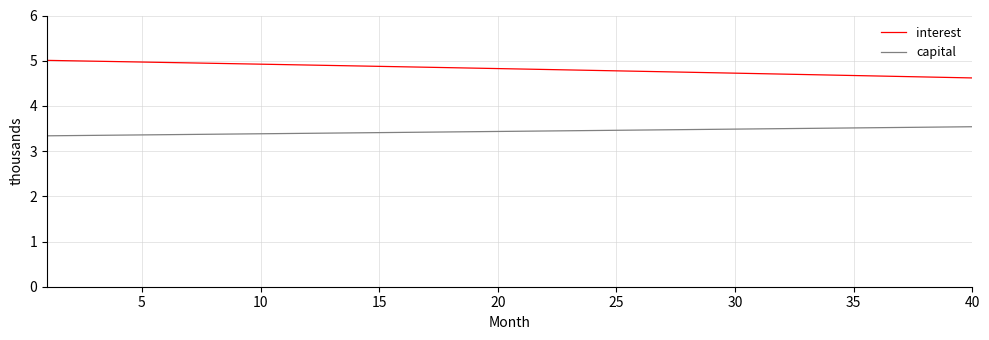

Which series has the widest spread of values?

interest